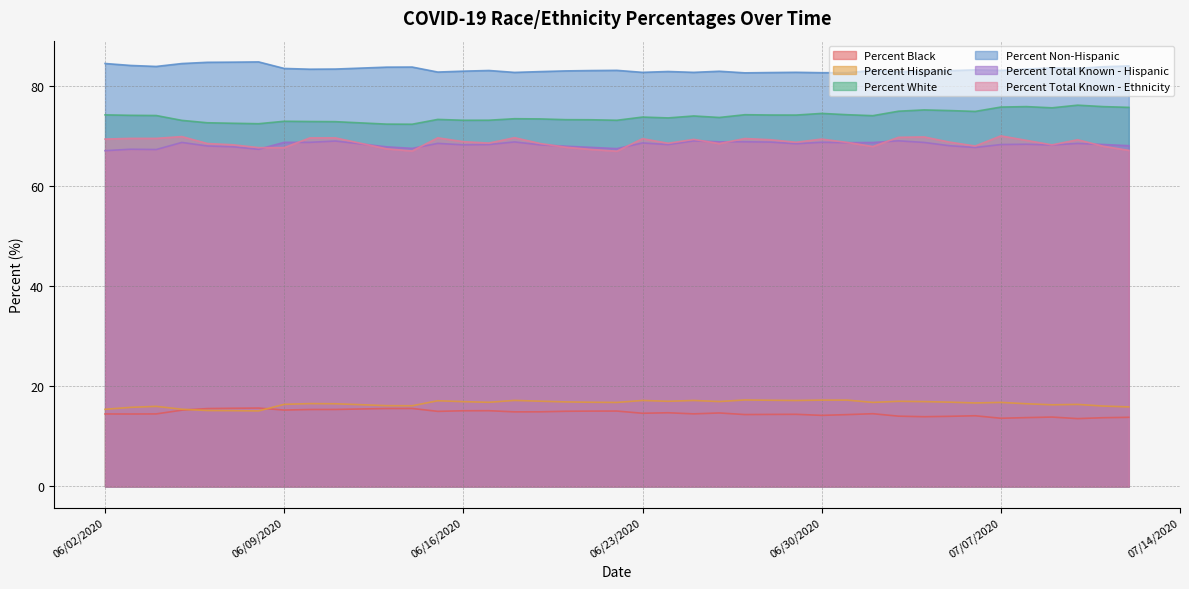

True or false: Percent White and Percent Non-Hispanic intersect in this chart.

False